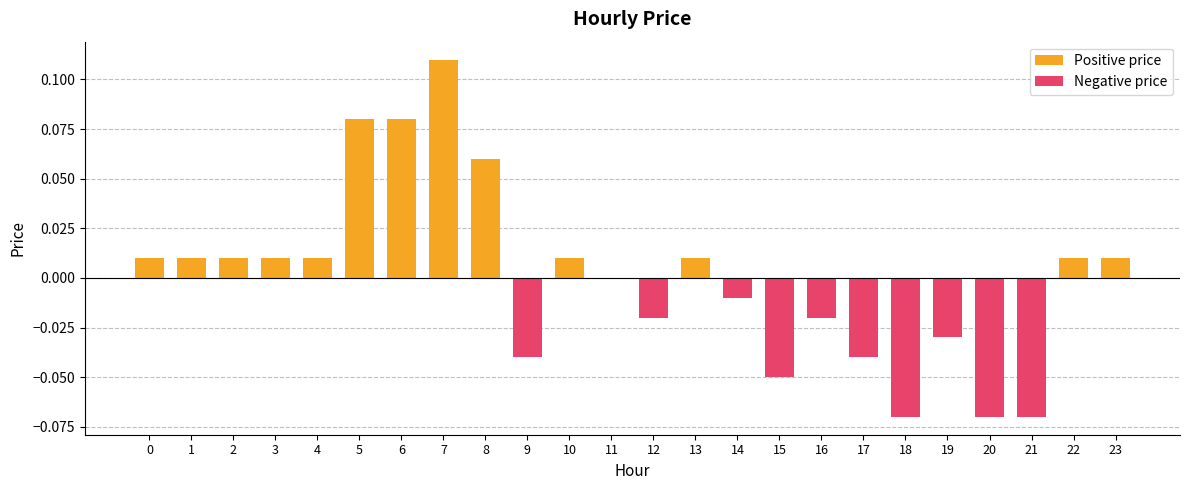

Is it true that the value at 7 is 0.0?

False